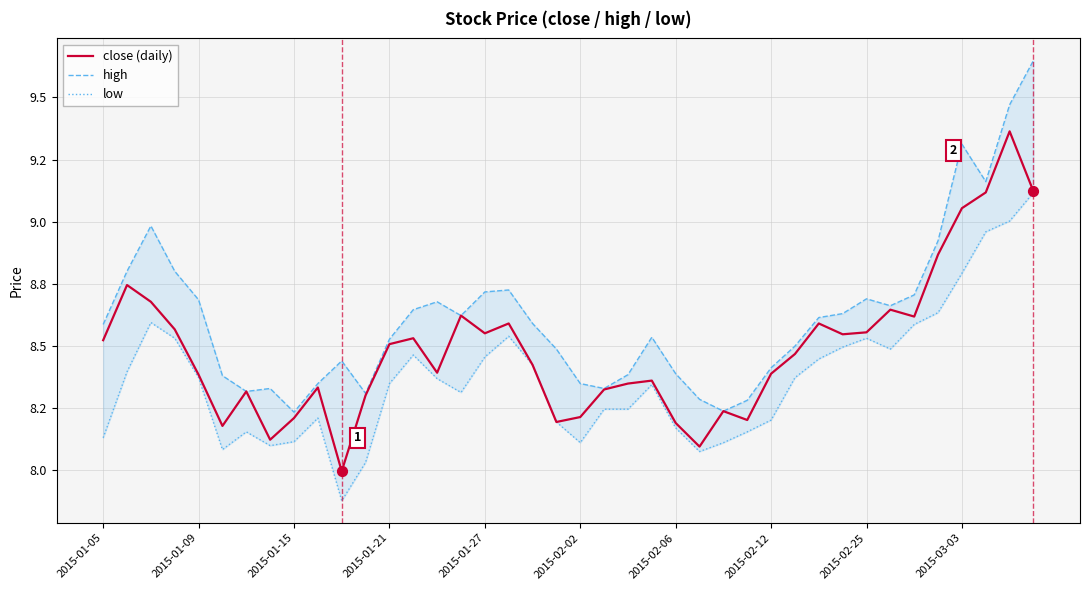

Which series contains the lowest Y value?

low